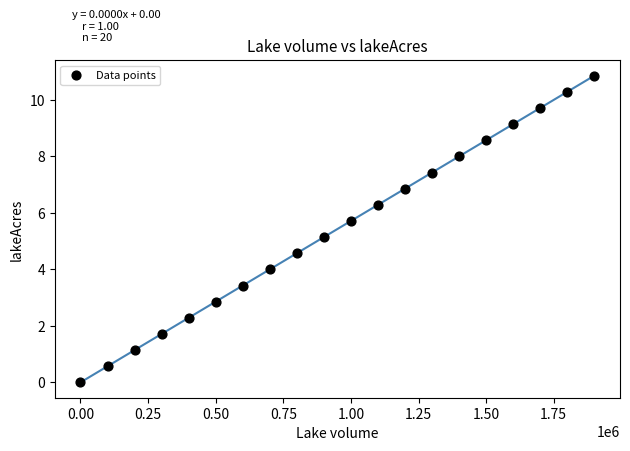

What is the range of Y values (max minus min)?

10.9